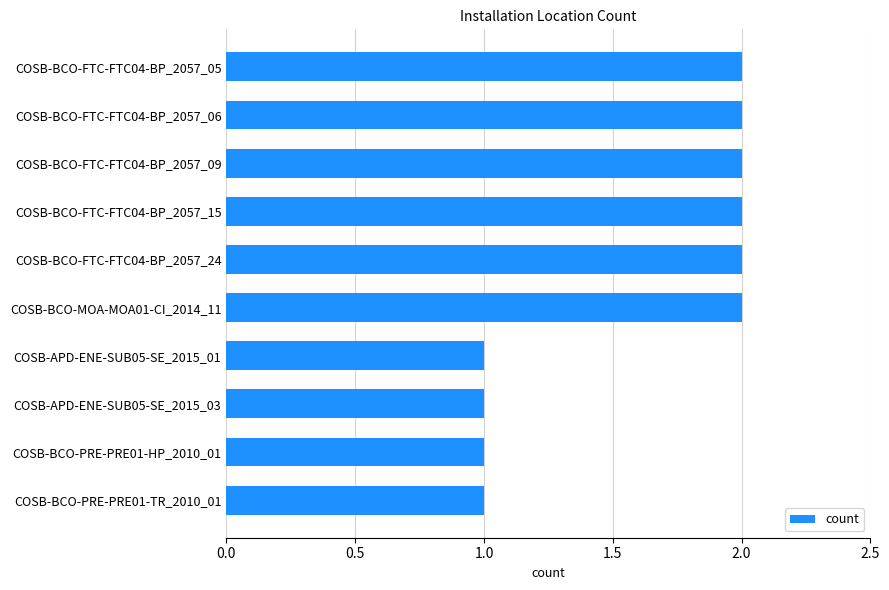

Between COSB-BCO-PRE-PRE01-HP_2010_01 and COSB-BCO-MOA-MOA01-CI_2014_11, which is larger?

COSB-BCO-MOA-MOA01-CI_2014_11